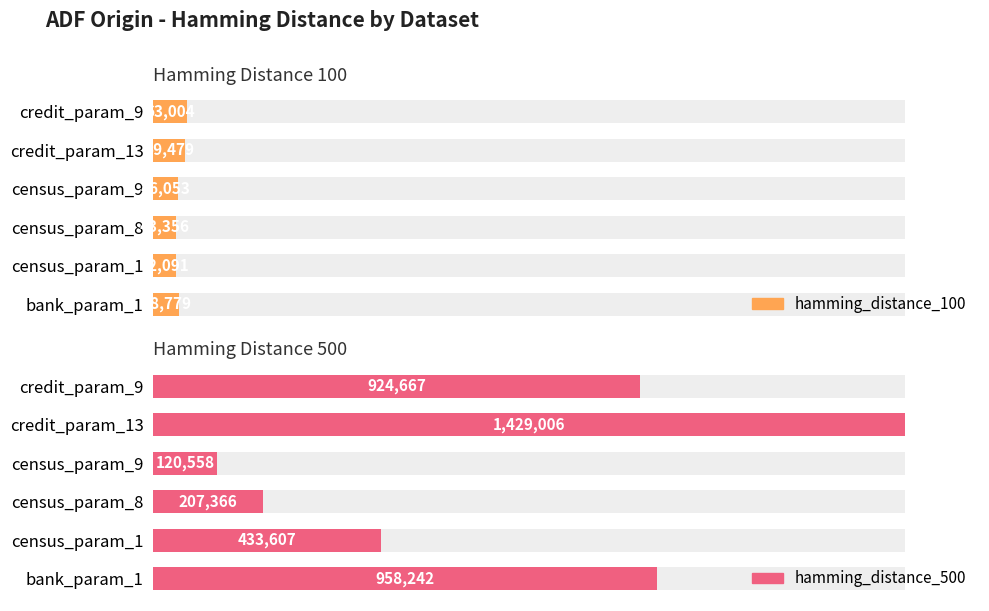

What is the difference between the hamming_distance_100 values at census_param_1 and credit_param_13?

1.2